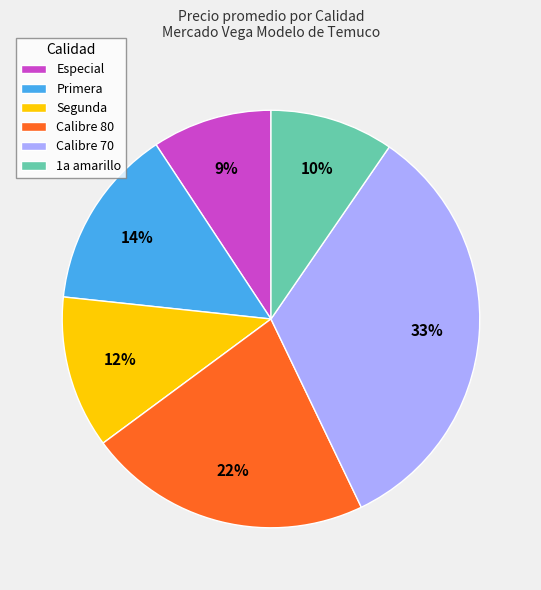

Is the sum of Especial and 1a amarillo greater than half?

No